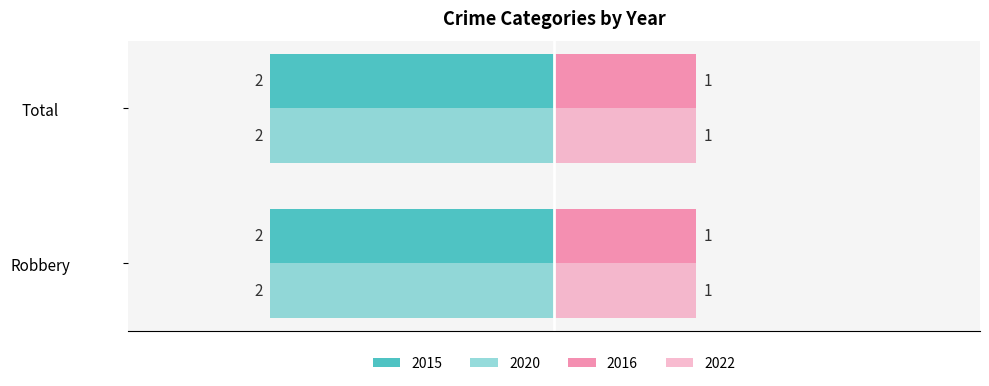

The value of 2022 at Total is 1. True or false?

True